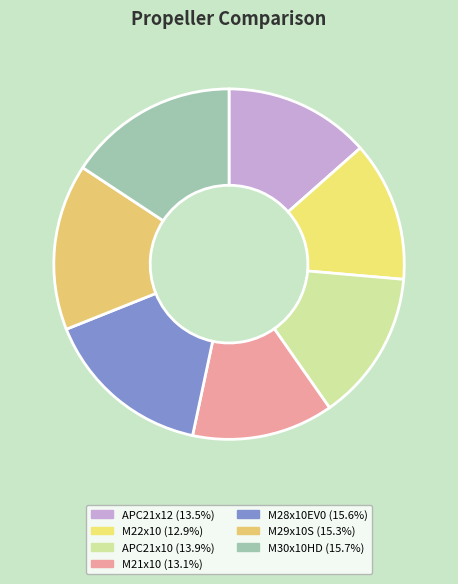

The M22x10 slice represents 1% of the pie. True or false?

False